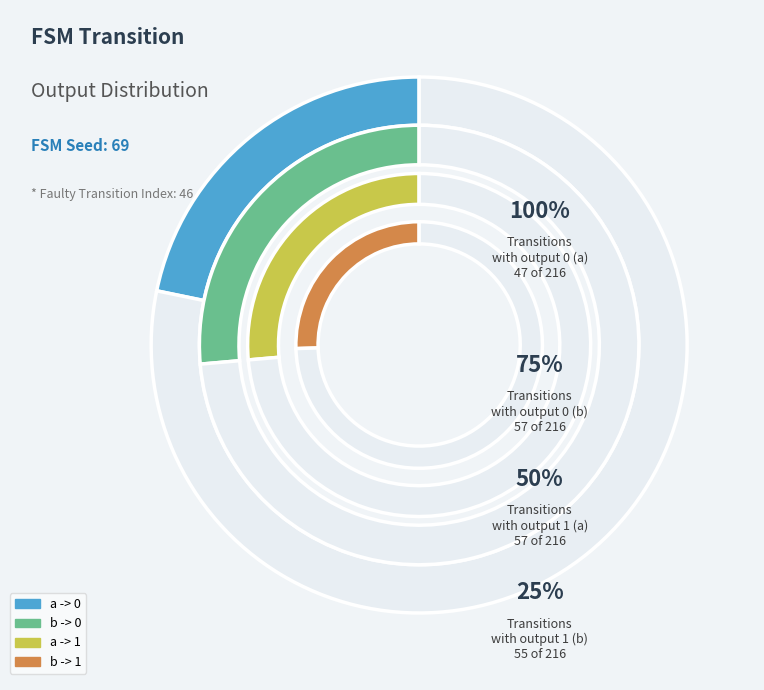

Rank the categories by value from lowest to highest.

a -> 0, b -> 1, b -> 0, a -> 1